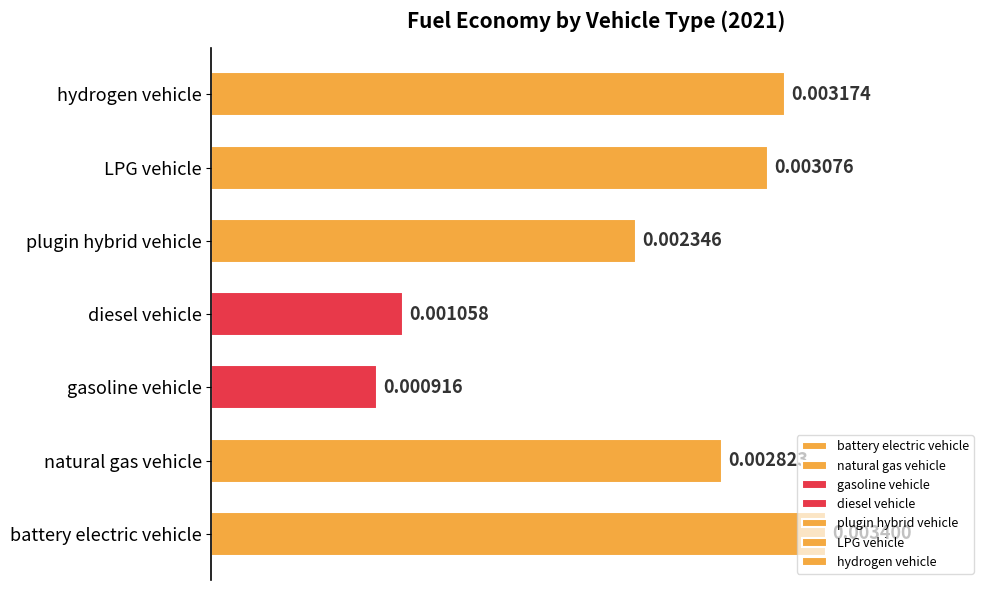

Rank the categories by value from highest to lowest.

battery electric vehicle, hydrogen vehicle, LPG vehicle, natural gas vehicle, plugin hybrid vehicle, diesel vehicle, gasoline vehicle